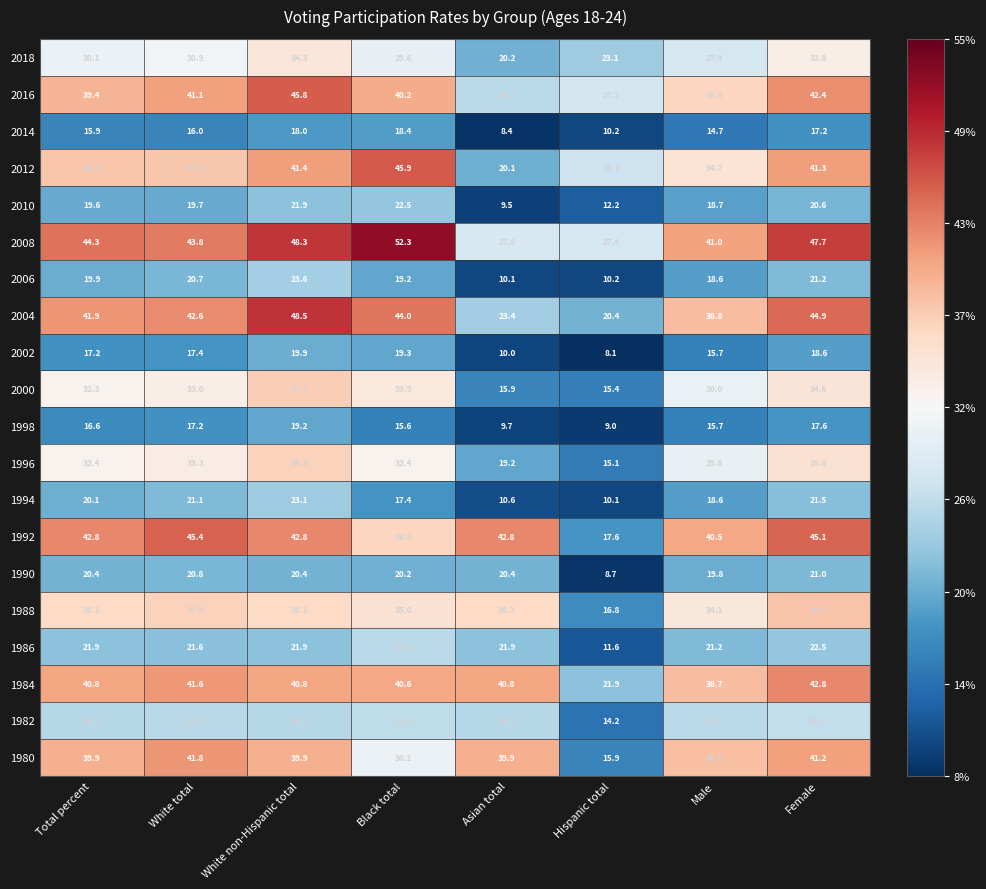

How many data points in 1982 are less than 25?

4